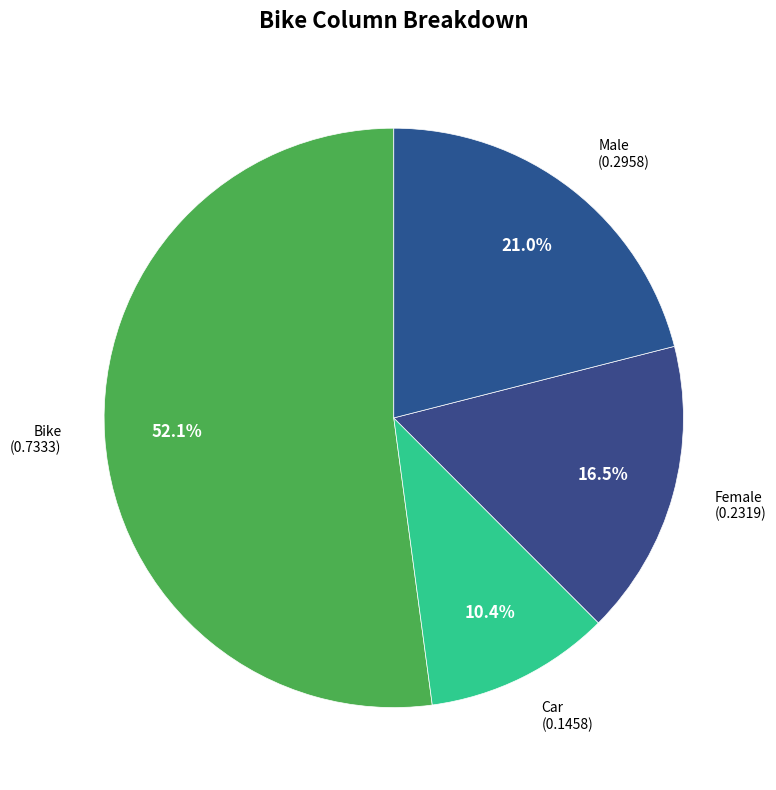

Count the number of slices in the pie.

4